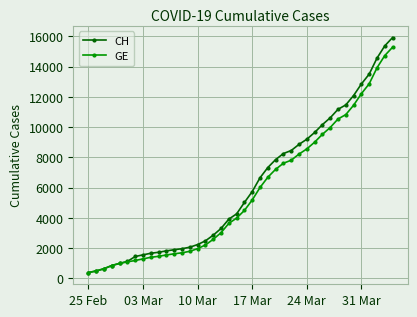

Which series has the largest range (max minus min)?

CH